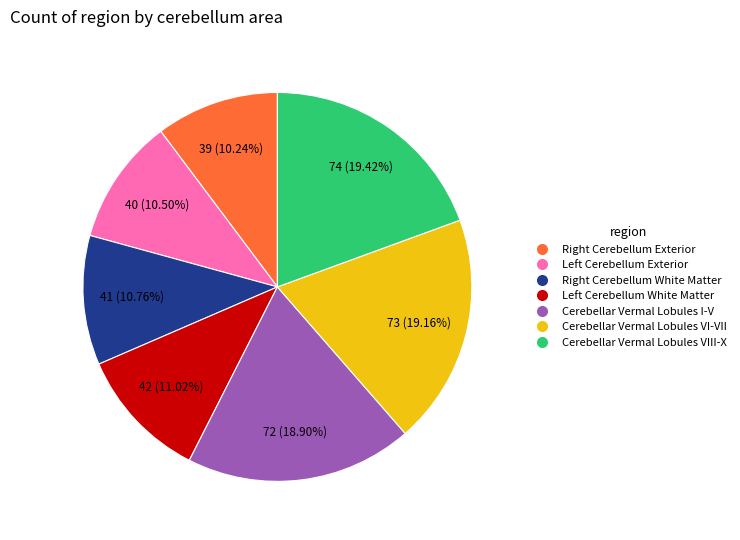

Is it true that Cerebellar Vermal Lobules VIII-X is 19% of the pie?

True